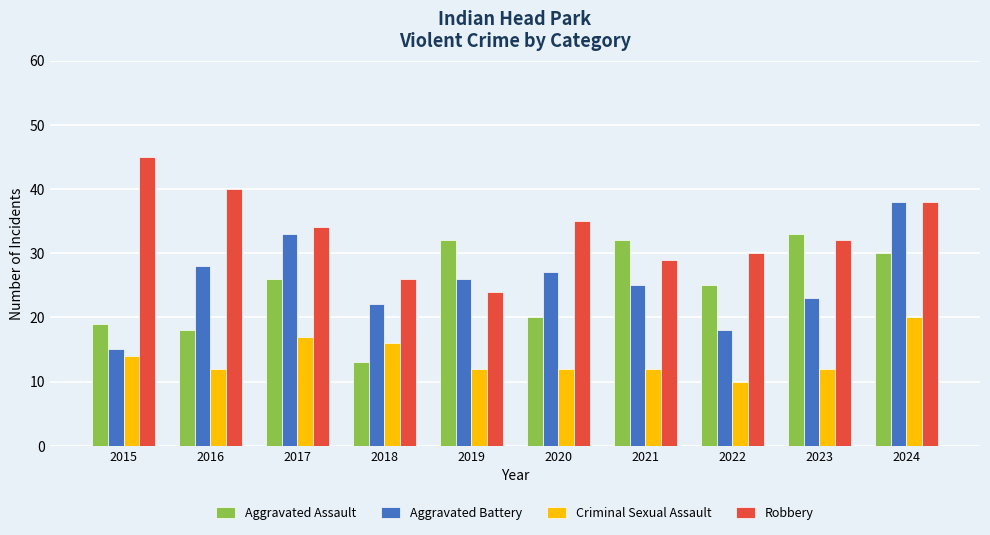

How many data points does each series have?

10